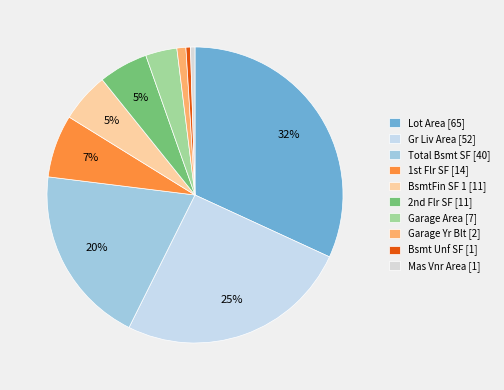

Which slice is the largest?

Lot Area